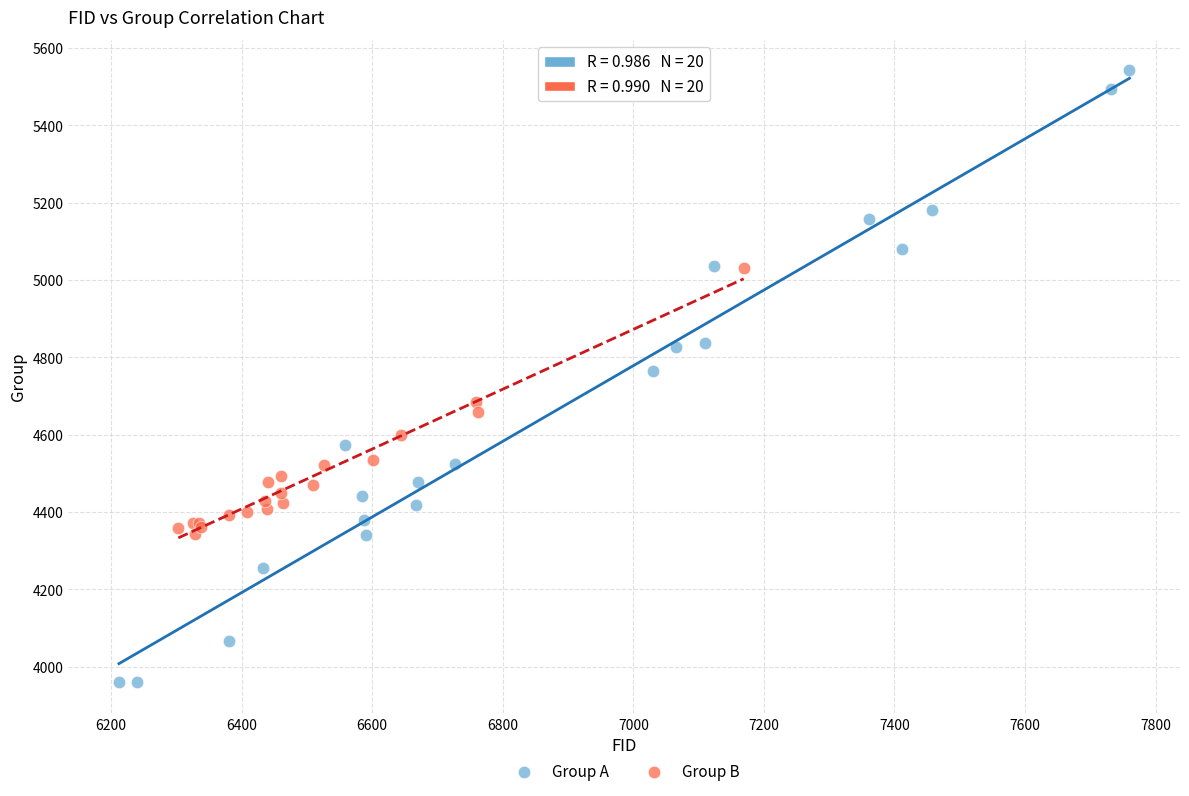

Which series reaches the minimum Y coordinate?

Group A